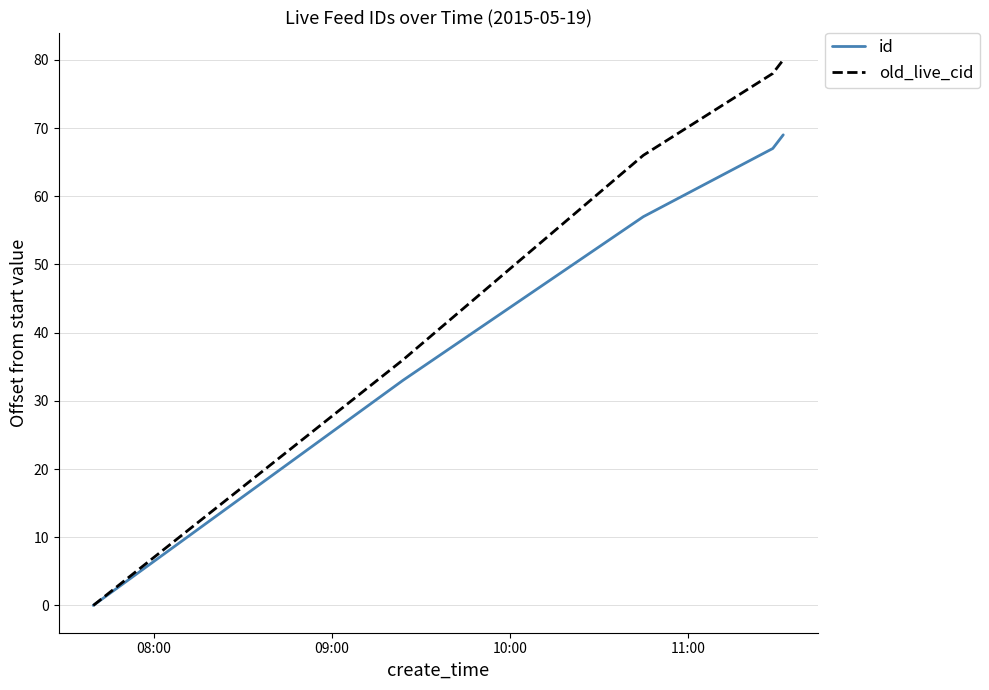

List the series in order of their overall mean, lowest first.

id, old_live_cid